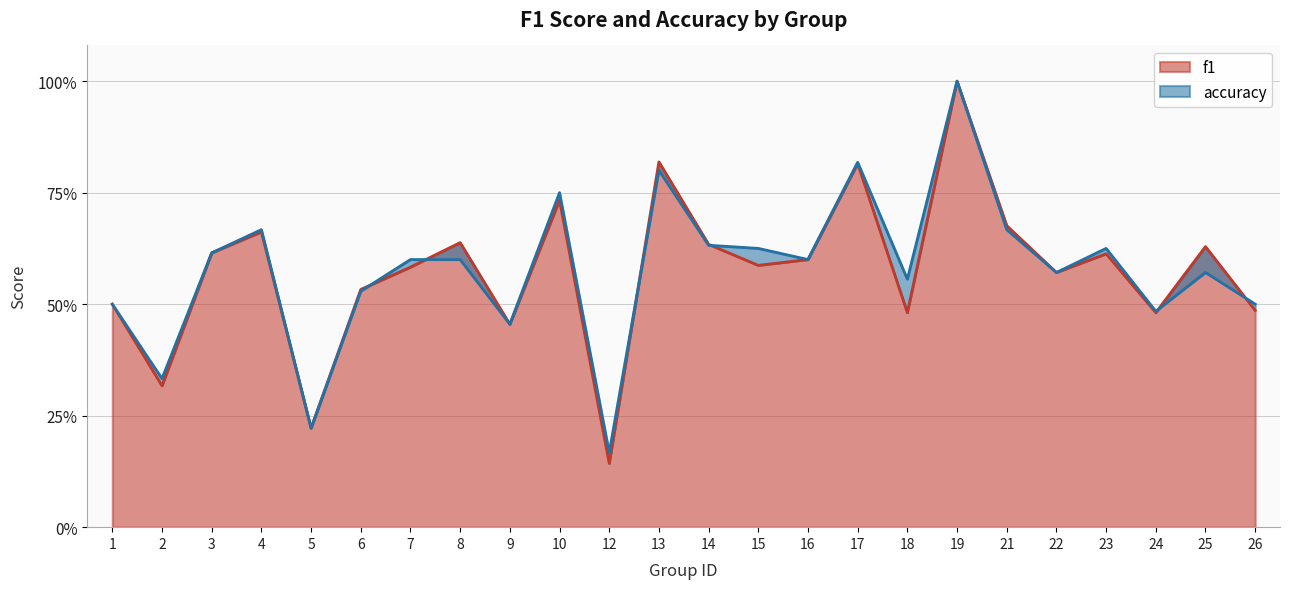

The value of f1 at 6 is 0.5. True or false?

True